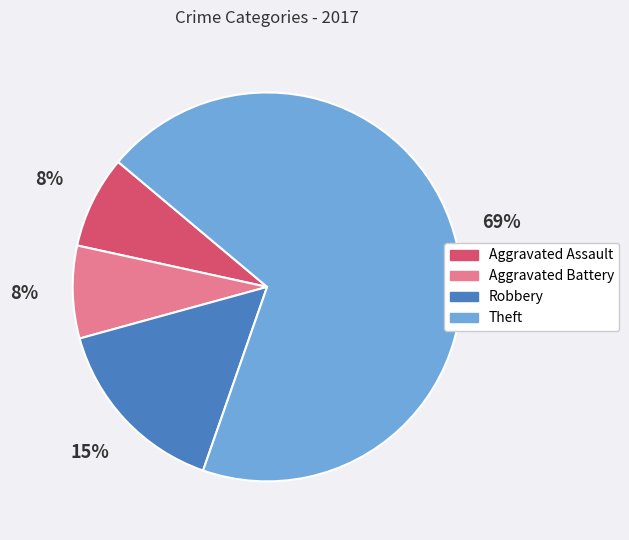

Is the sum of Theft and Robbery greater than half?

Yes